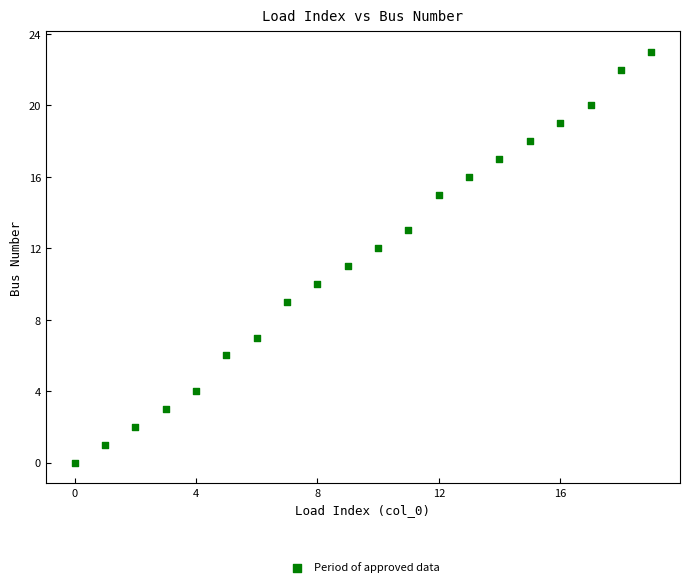

What is the range of Y values (max minus min)?

23